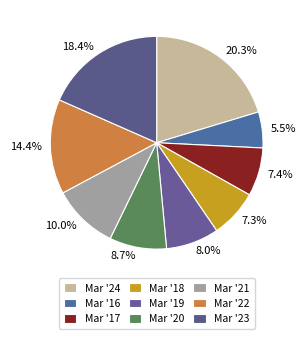

Count the number of slices in the pie.

9